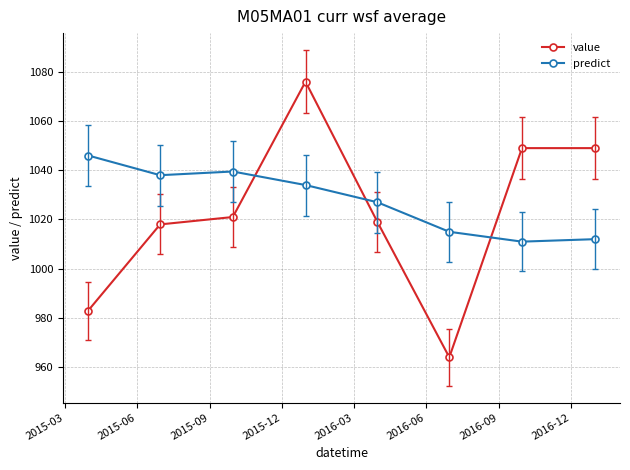

How many distinct data groups are displayed?

2